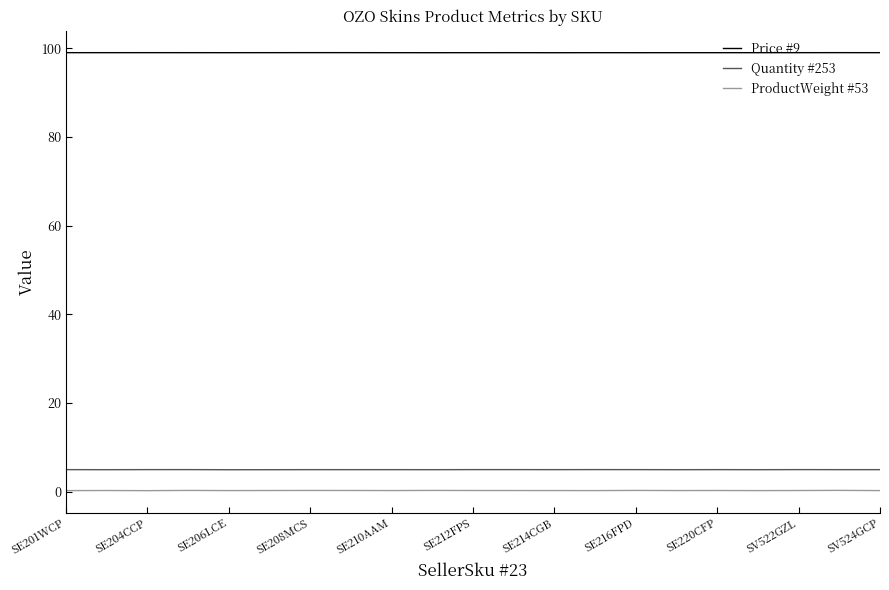

How many ProductWeight #53 values are between 0 and 1?

21